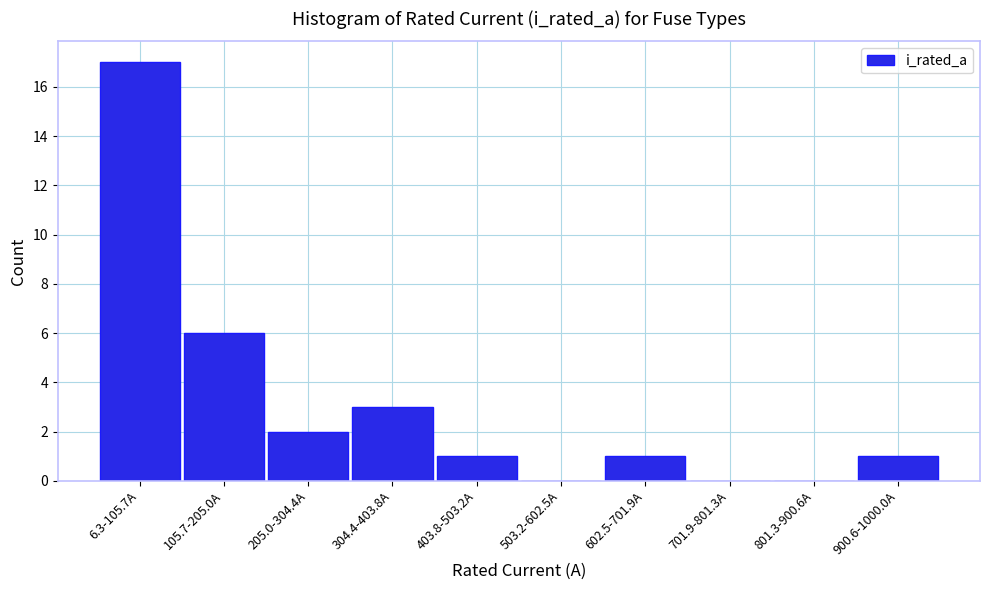

Reading left to right, list all the values displayed in this chart.

6.3-105.7A=17	105.7-205.0A=6	205.0-304.4A=2	304.4-403.8A=3	403.8-503.2A=1	503.2-602.5A=0	602.5-701.9A=1	701.9-801.3A=0	801.3-900.6A=0	900.6-1000.0A=1